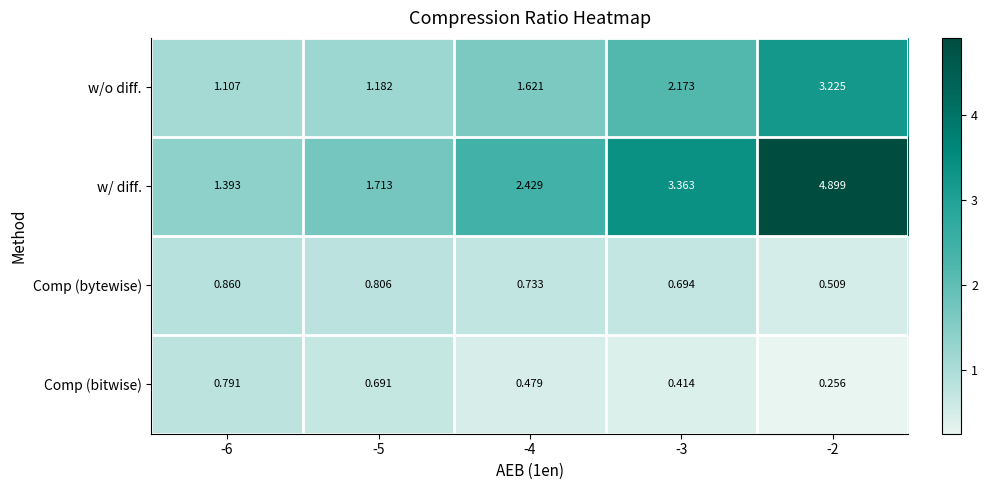

Which series changed the most between -5 and -2?

w/ diff.